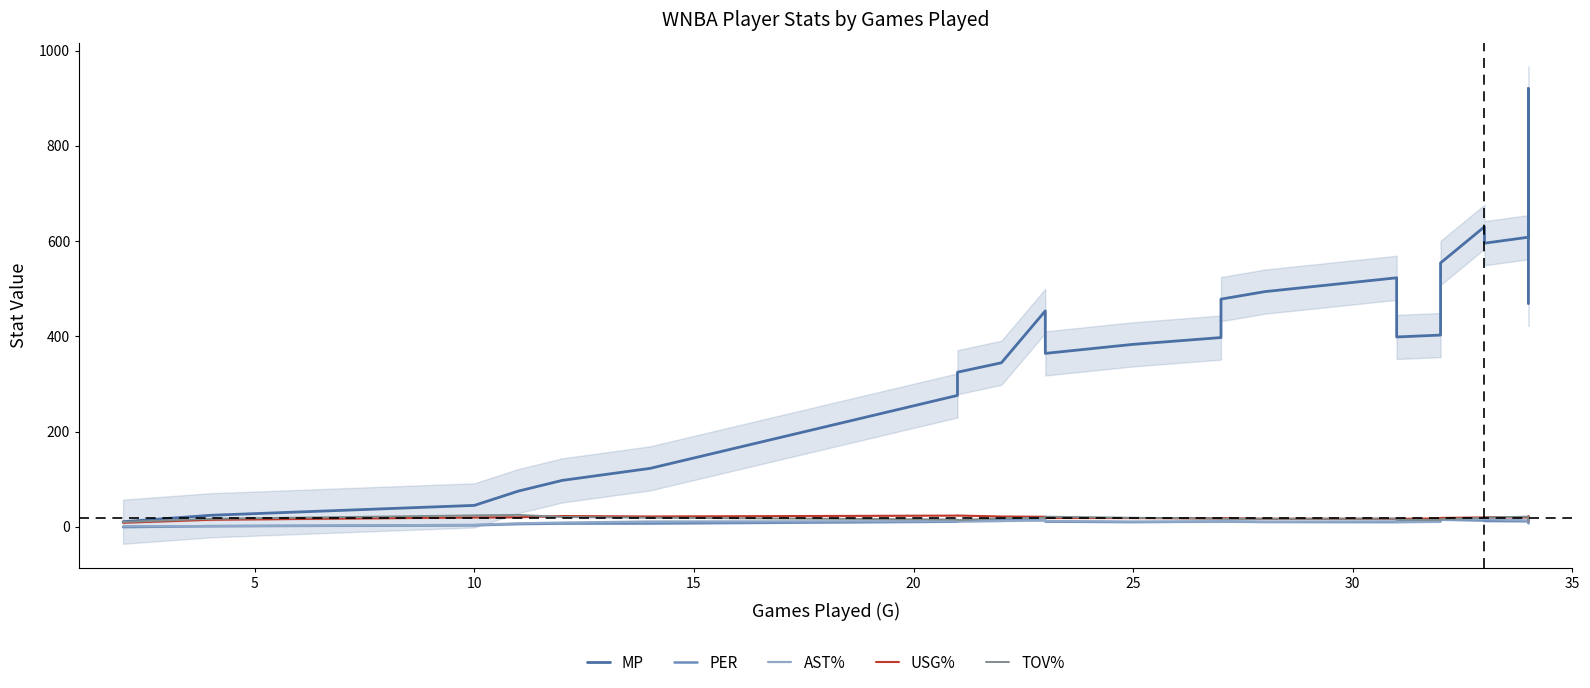

How many data points in PER are less than 12?

18